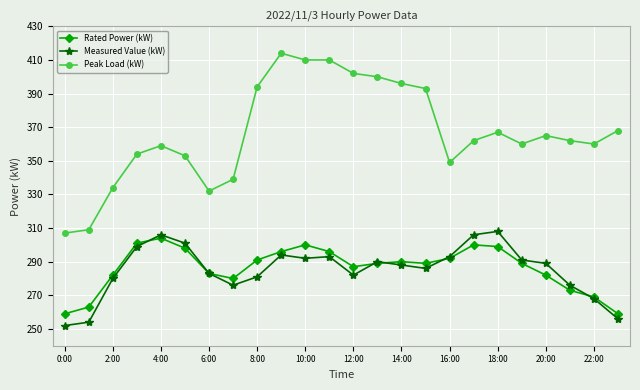

What is the difference between the maximum and minimum values in the Measured Value (kW) series?

56